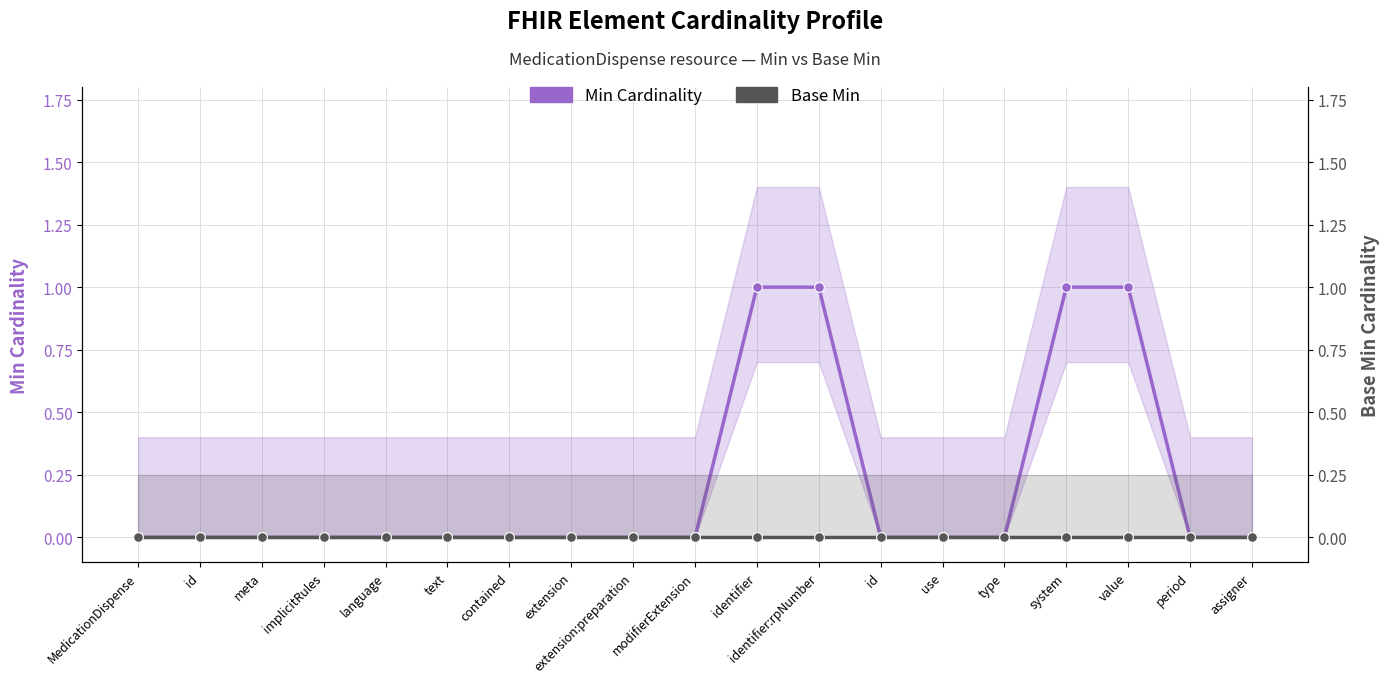

What is the label of the 12th point from the left?

identifier:rpNumber